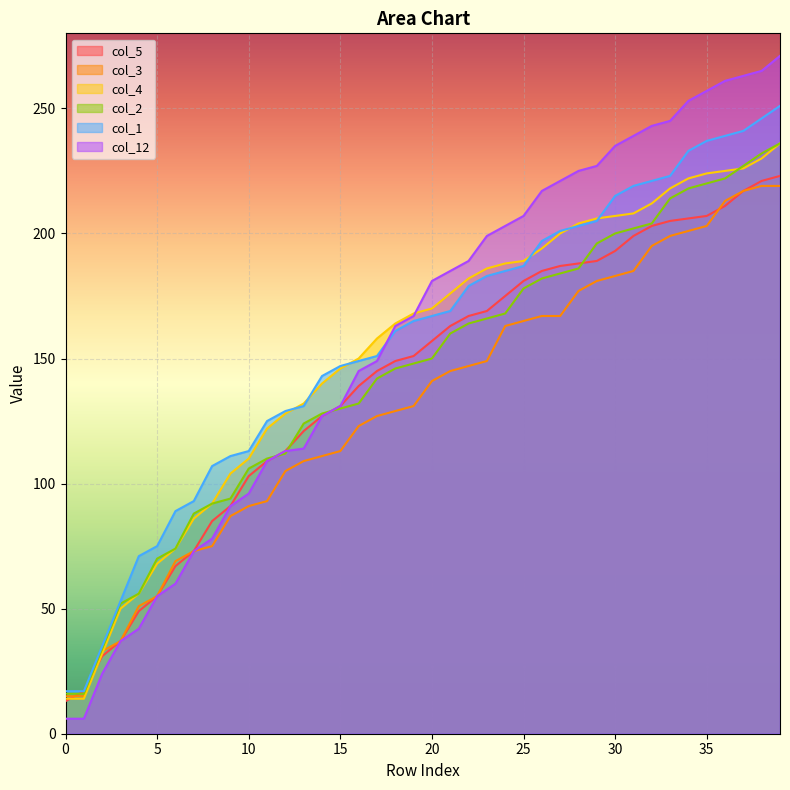

True or false: col_3 has a value of 237 at 25.

False